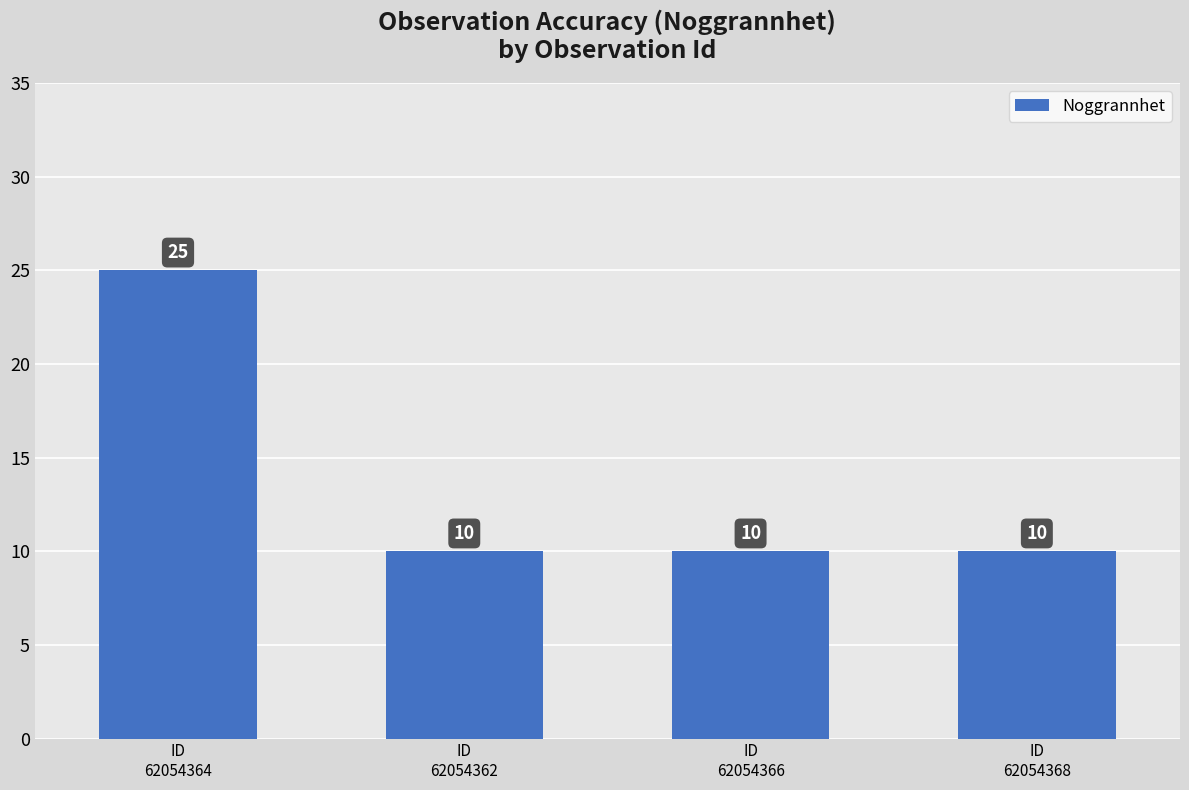

What is the sum of all values?

55